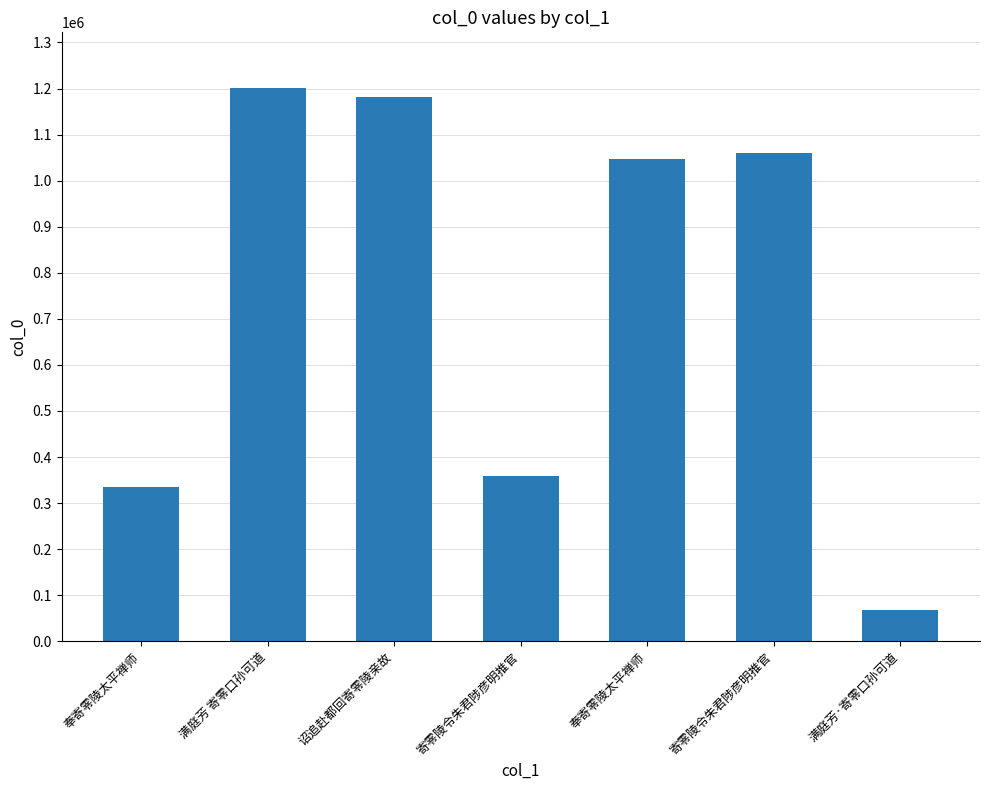

Reading left to right, what are all the values shown in this chart?

奉寄零陵太平禅师=335378	满庭芳 寄零口孙可道=1201846	诏追赴都回寄零陵亲故=1182621	寄零陵令朱君陟彦明推官=358161	奉寄零陵太平禅师=1047797	寄零陵令朱君陟彦明推官=1059598	满庭芳·寄零口孙可道=68186